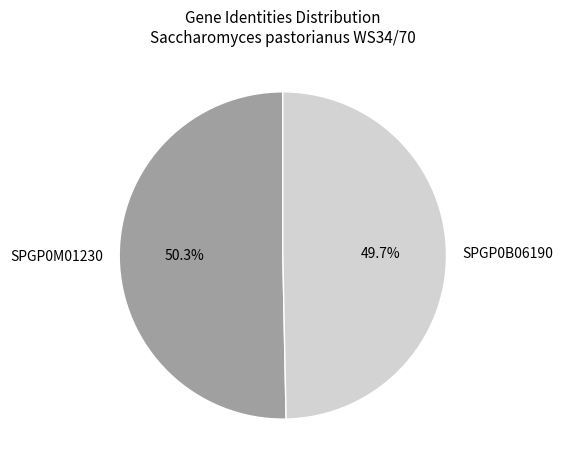

Is it true that SPGP0M01230 is 50% of the pie?

True